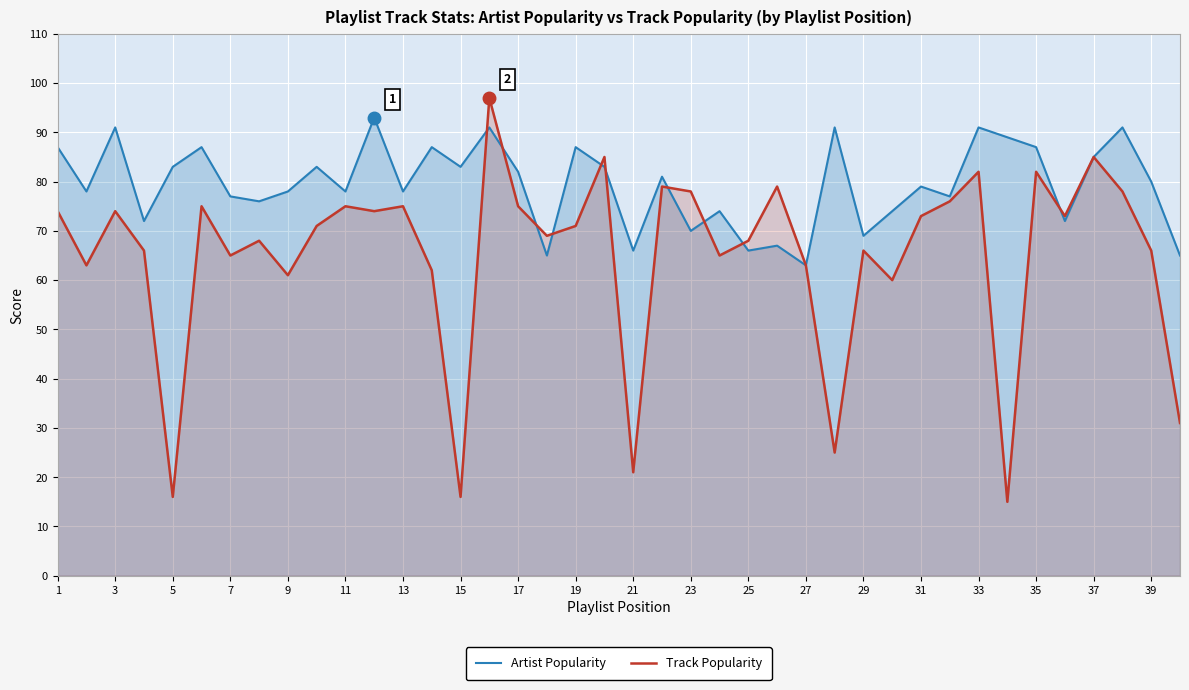

How many data points in Track Popularity are above 71?

19